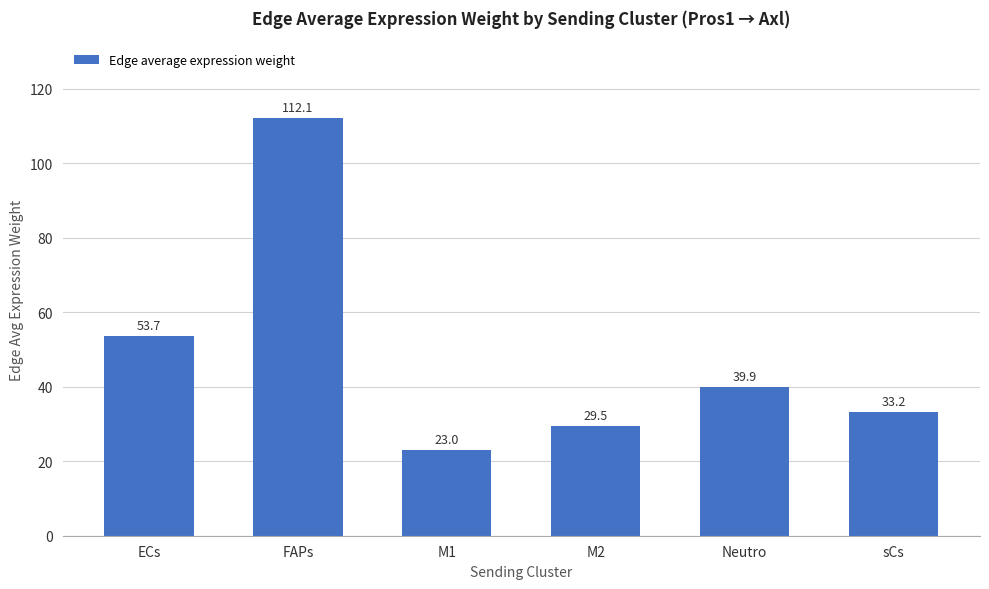

What position from the right is Neutro?

2